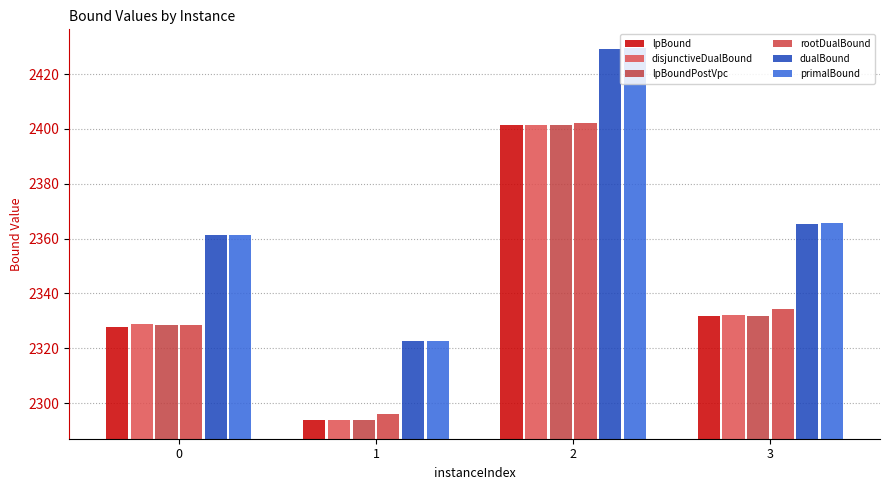

What is the difference between the maximum and minimum values in the disjunctiveDualBound series?

107.6